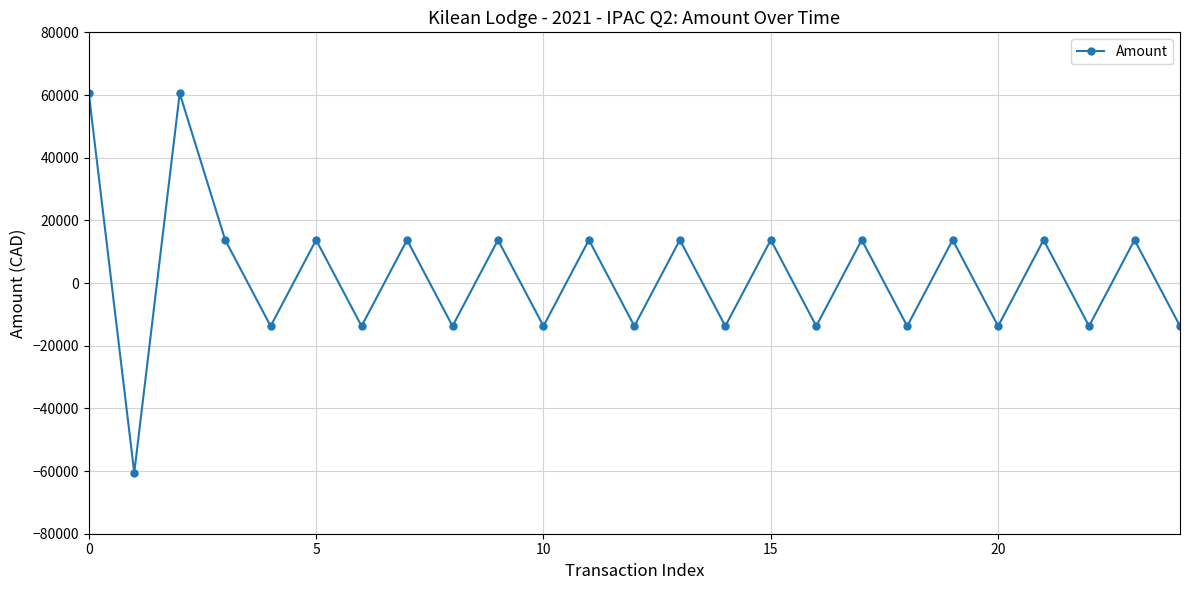

How many points are higher than both their immediate neighbors (excluding endpoints)?

11